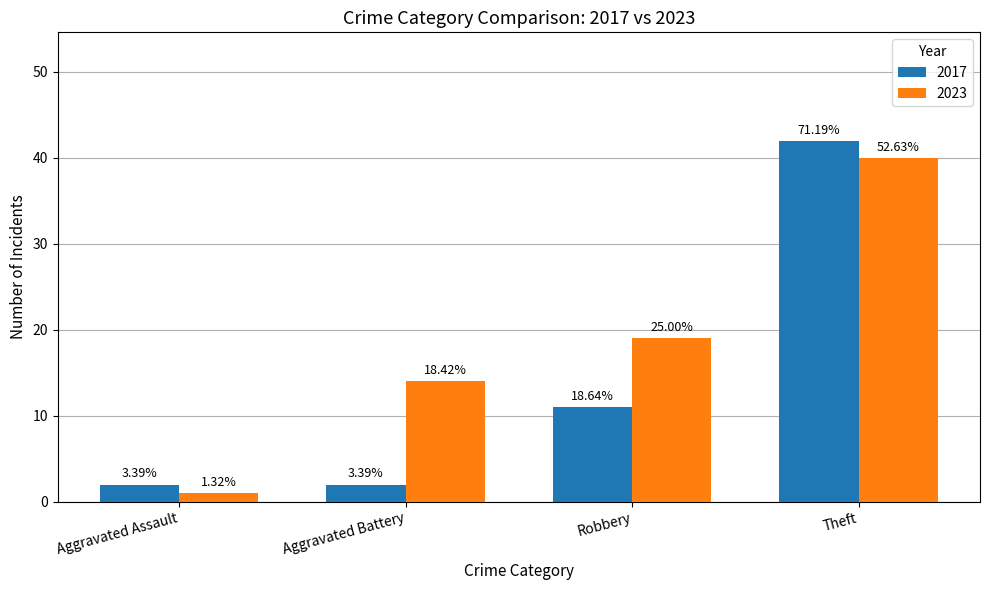

Which series has the largest total across all categories?

2023